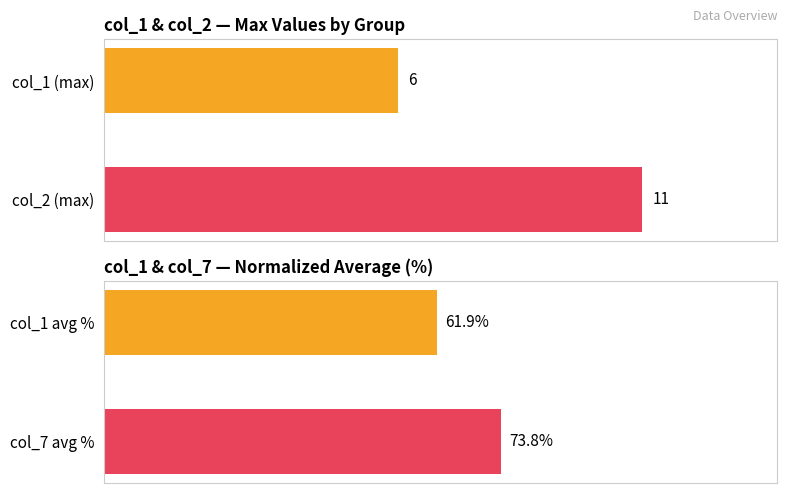

What is the average value?

8